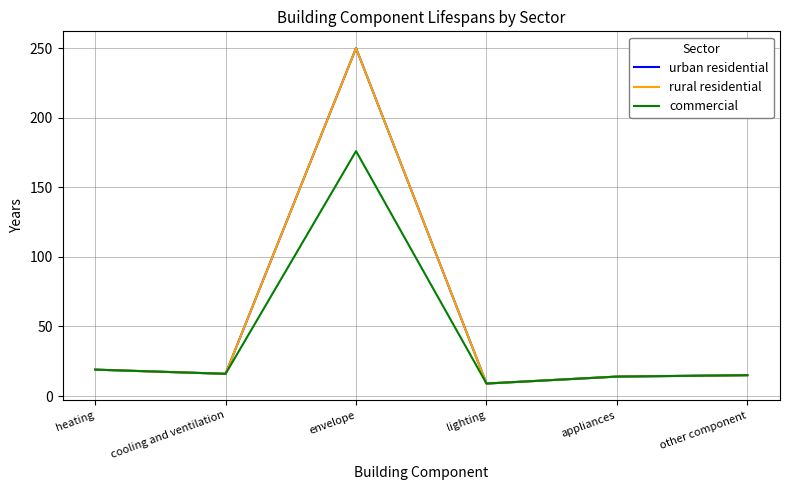

Does the chart have visible grid lines?

Yes